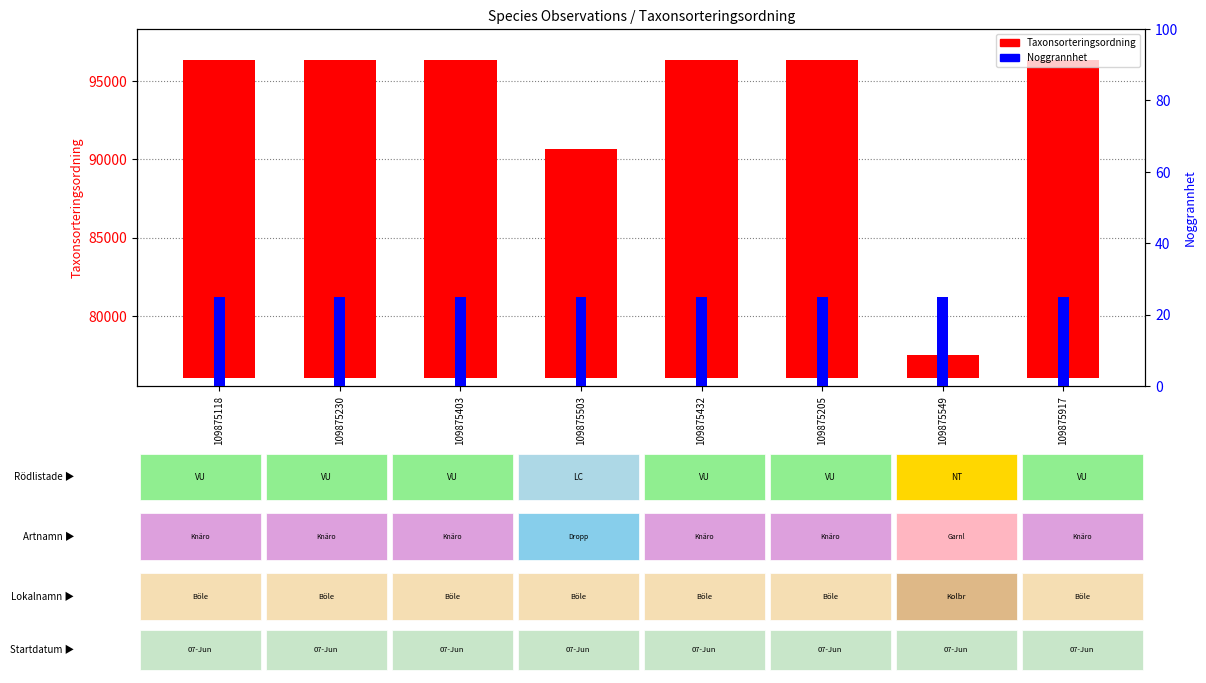

Between 109875205 and 109875432, which is larger?

109875205